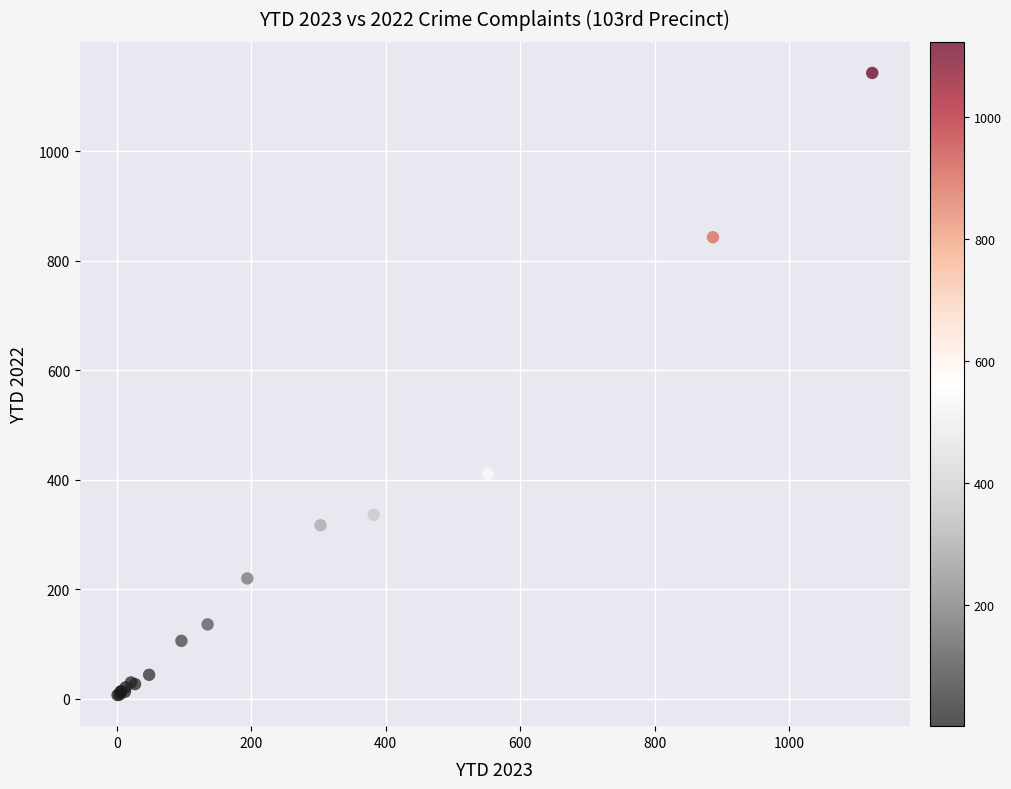

What Y value in the scatter plot is closest to 575?

411